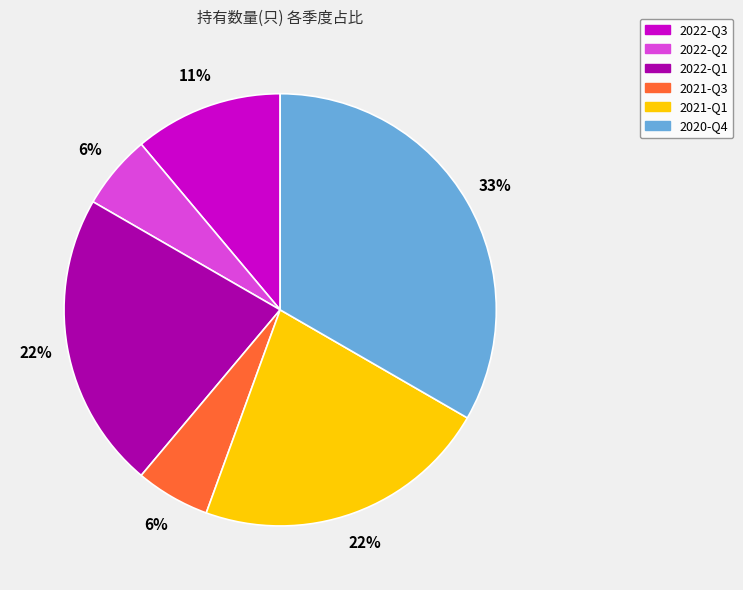

Is 2021-Q1 the majority of the pie?

No